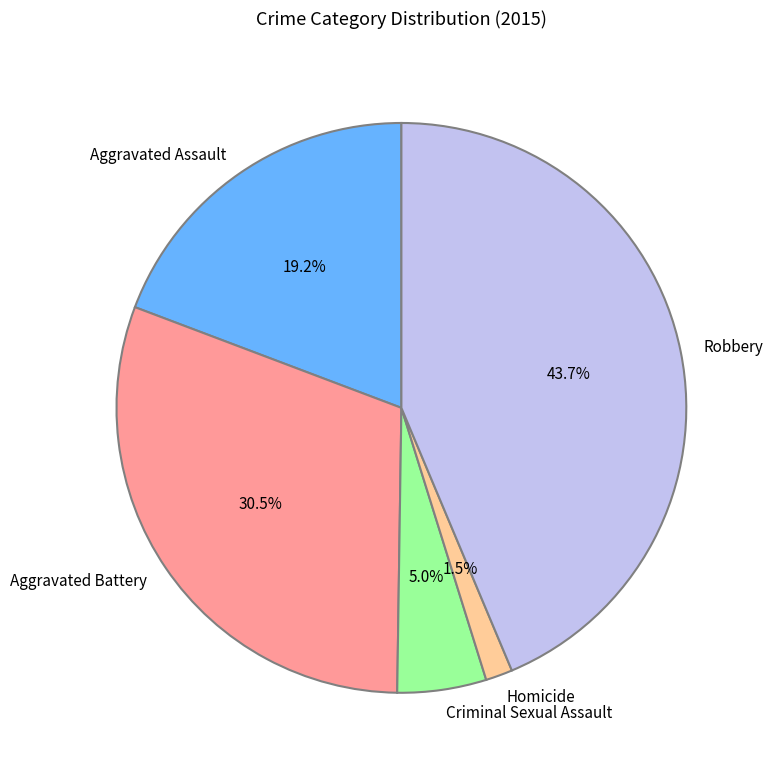

Does any single category account for the majority?

No